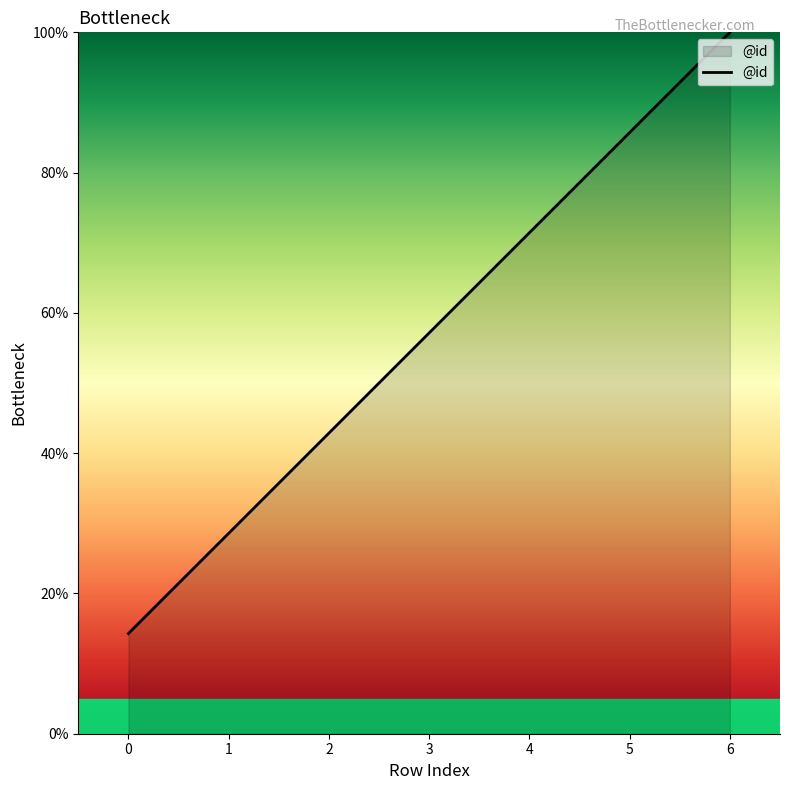

Reading left to right, list all the values displayed in this chart.

14.3	28.6	42.9	57.1	71.4	85.7	100.0